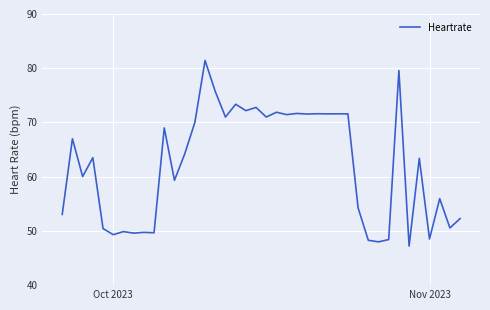

What is the minimum value shown in the chart?

47.2